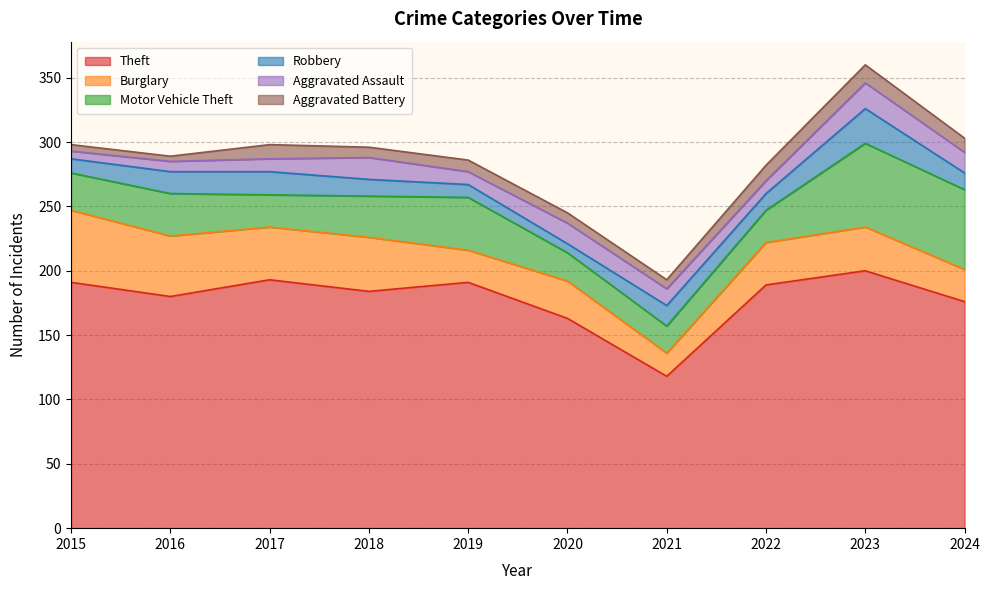

How many categories are shown in the chart?

10